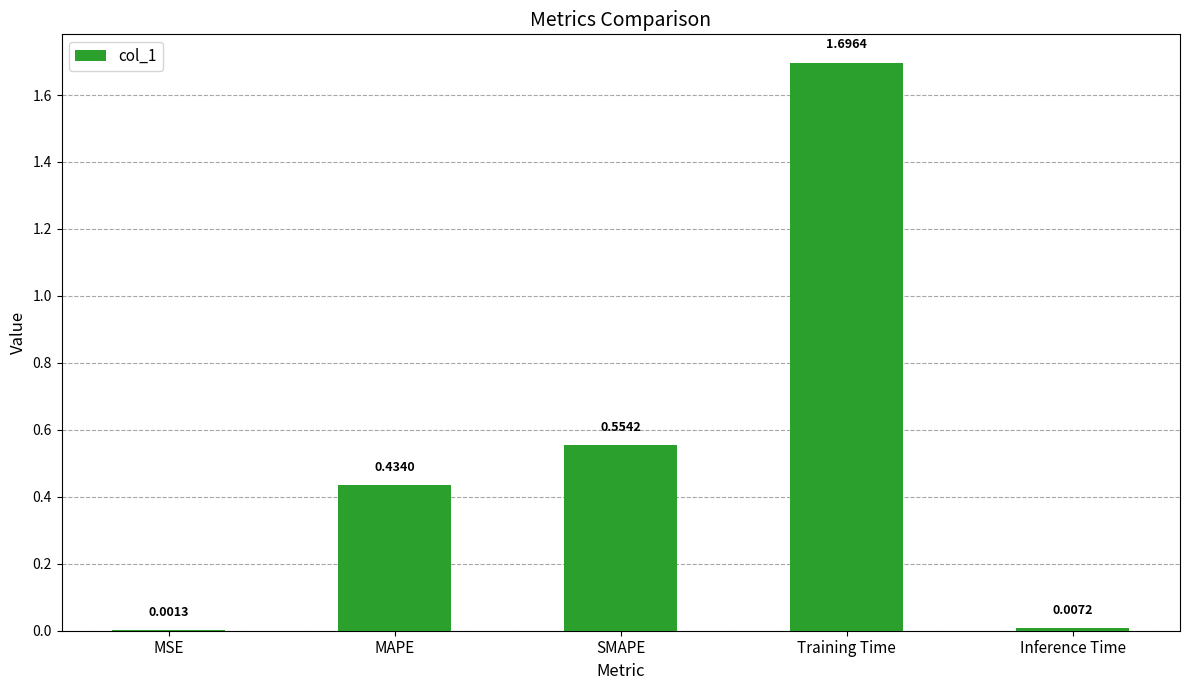

At which label is the value closest to 0?

MSE